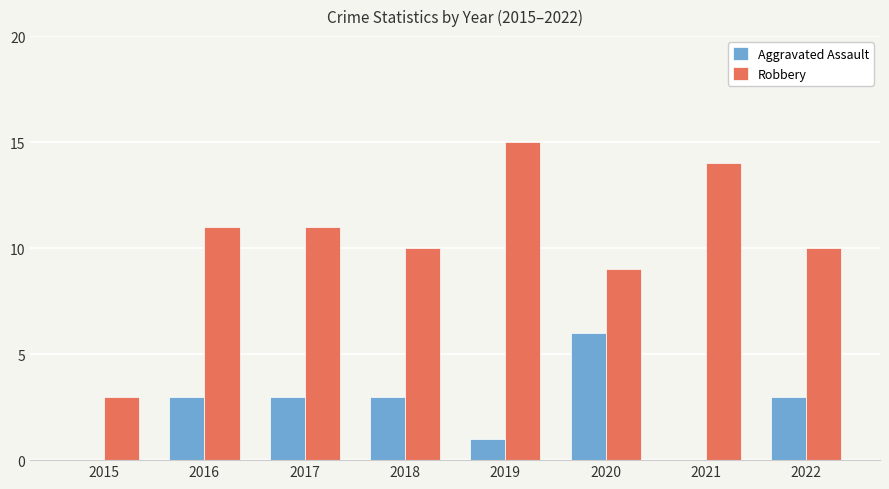

At which category is the sum across all series the highest?

2019